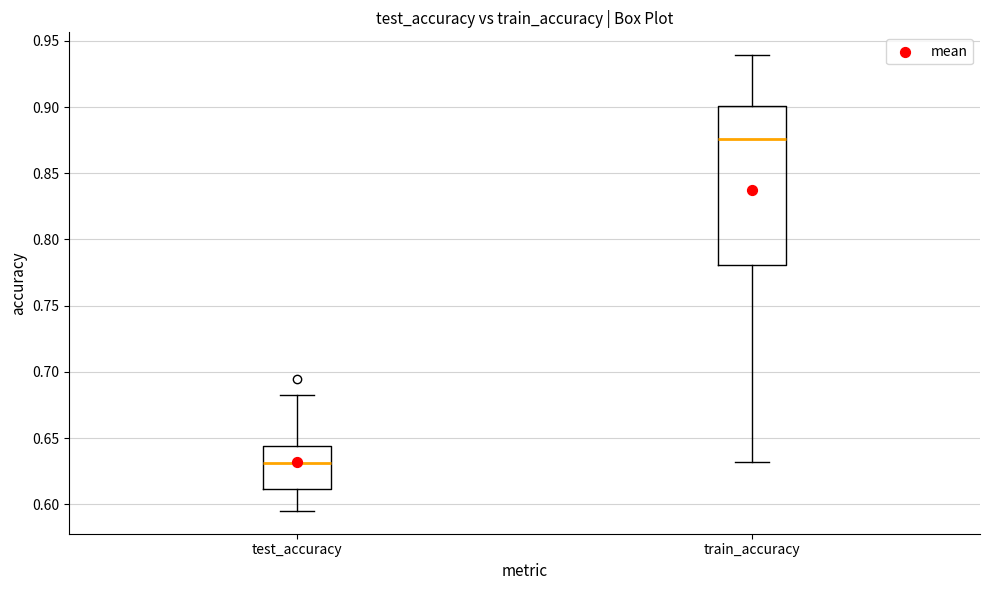

Which box is the tallest, from its lower edge to its upper edge?

train_accuracy